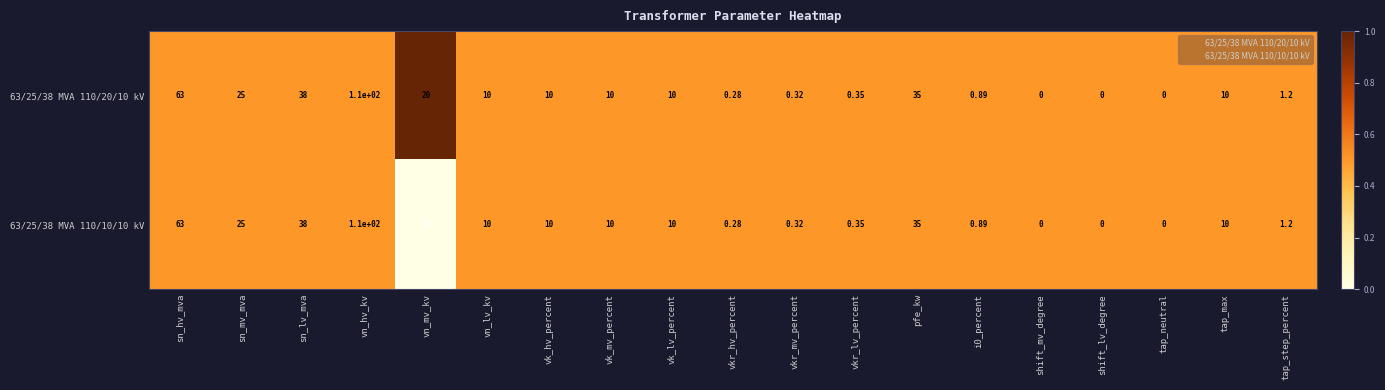

Where does the 63/25/38 MVA 110/10/10 kV series first go above 10?

sn_hv_mva